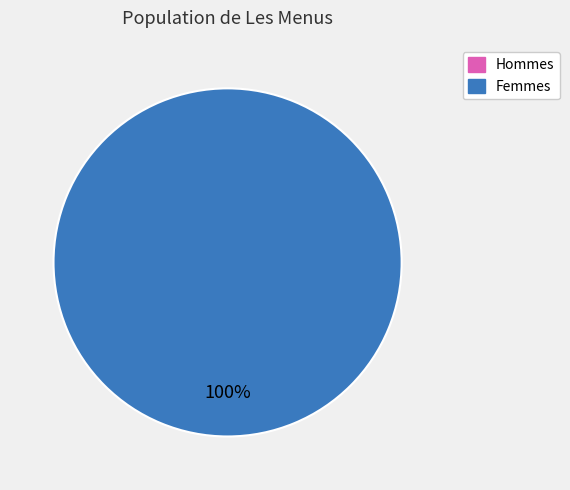

To the nearest percent, what is the average slice percentage?

50%